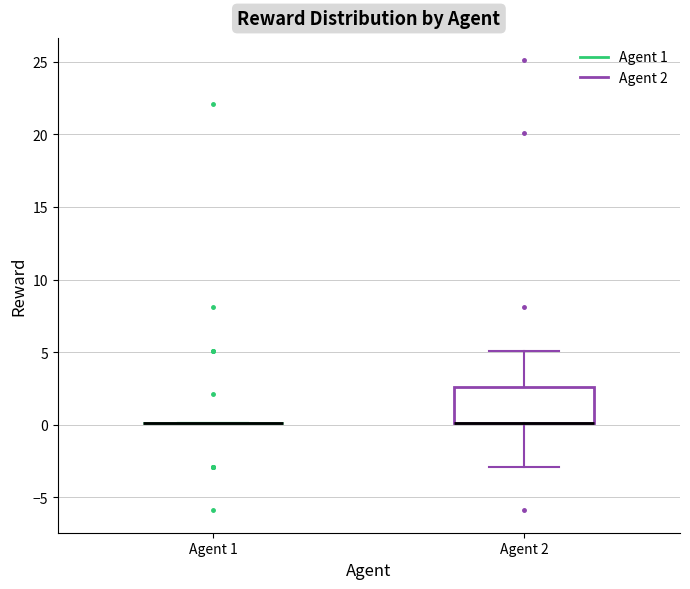

Reading left to right, transcribe this box plot: for each box, give where its median line is, the range the box spans, and where its two whiskers end, as read against the y-axis. The values are not printed on the chart, so give them approximately, as read against the axis.

Agent 1: box collapsed to a line at 0.0, whiskers 0.0 to 0.0
Agent 2: median 0.0 (drawn on the box's lower edge), box 0.0 to 2.5, whiskers -3.0 to 5.0